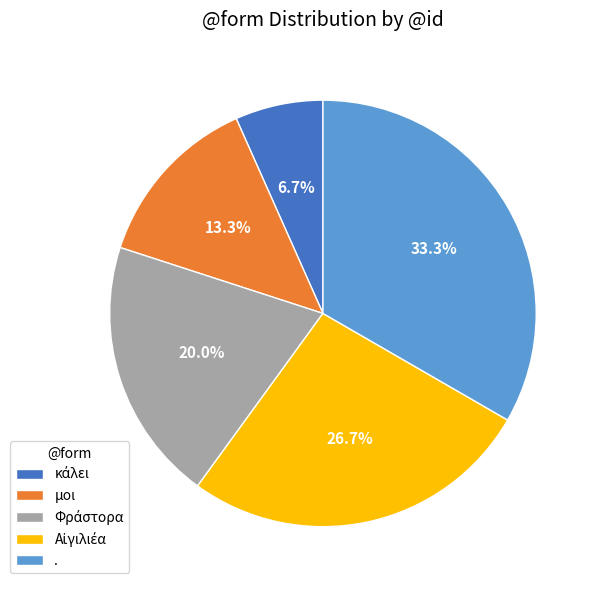

How many segments does this pie chart have?

5